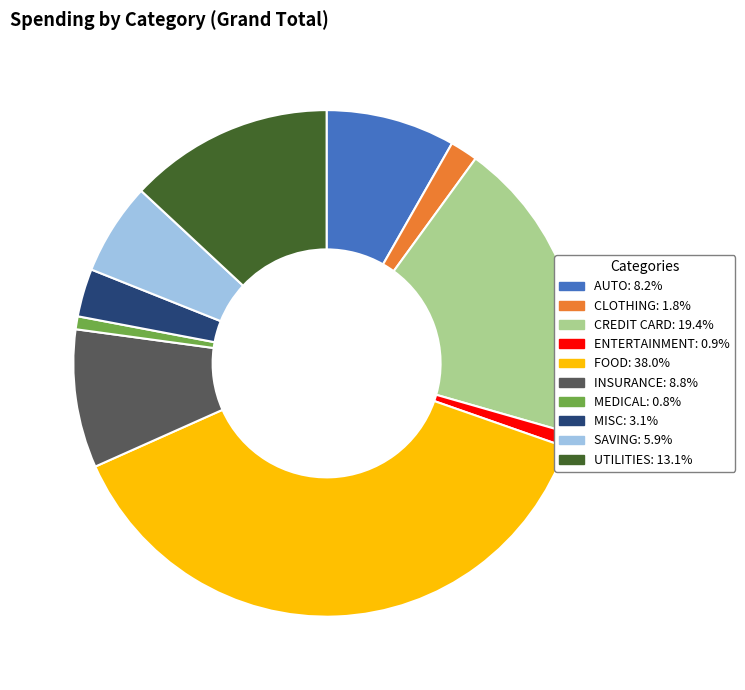

Which has a higher value, SAVING or MISC?

SAVING